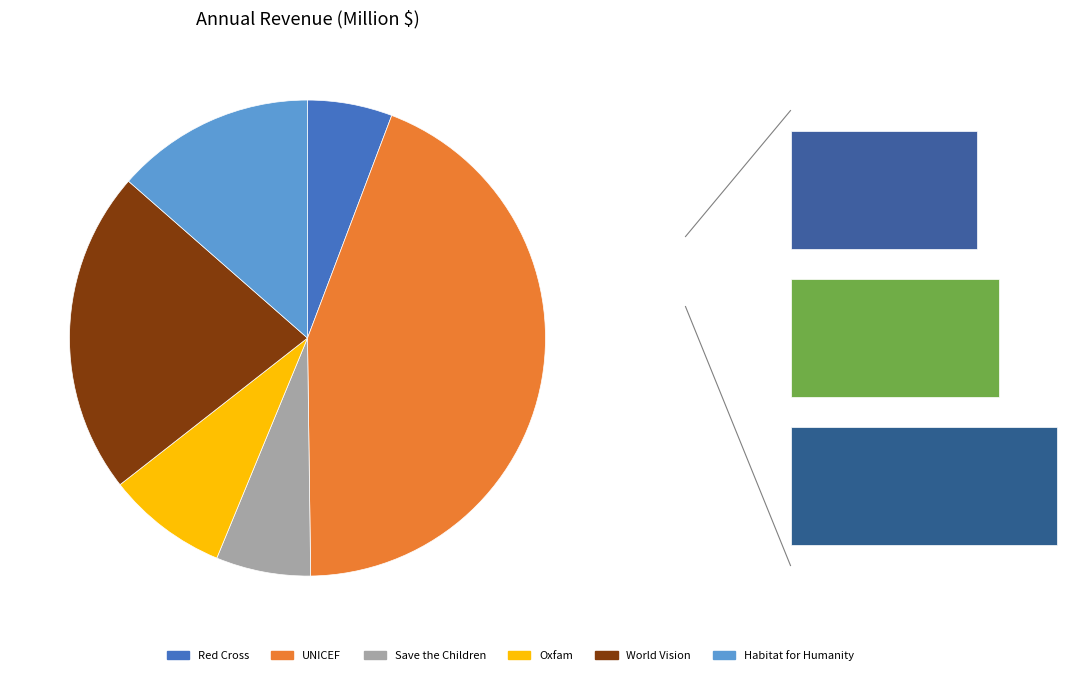

What is the ratio of the value at Habitat for Humanity to the value at World Vision?

0.6